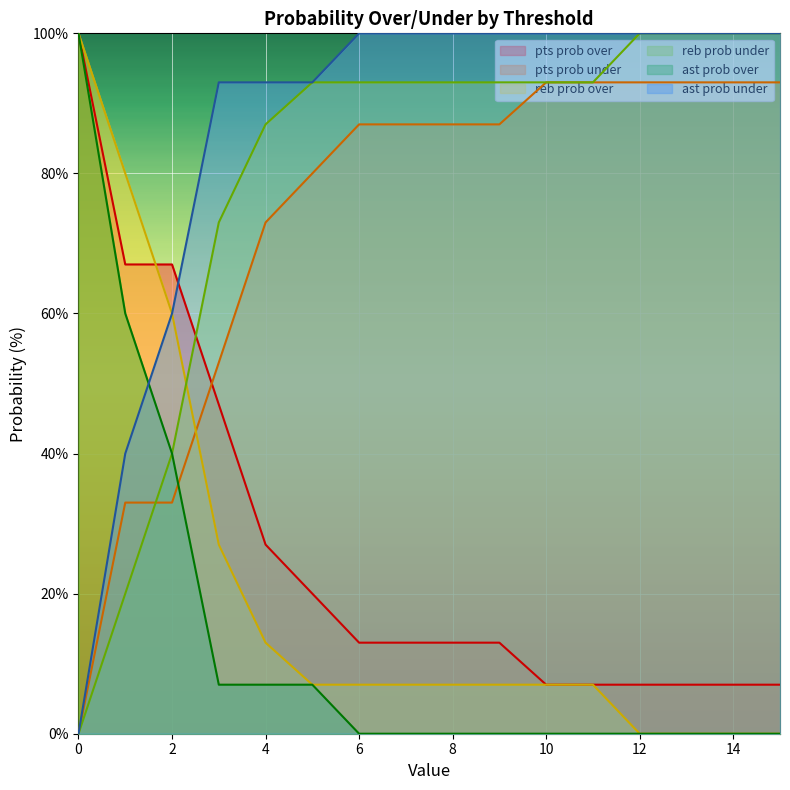

What is the average value of the reb prob over series?

21